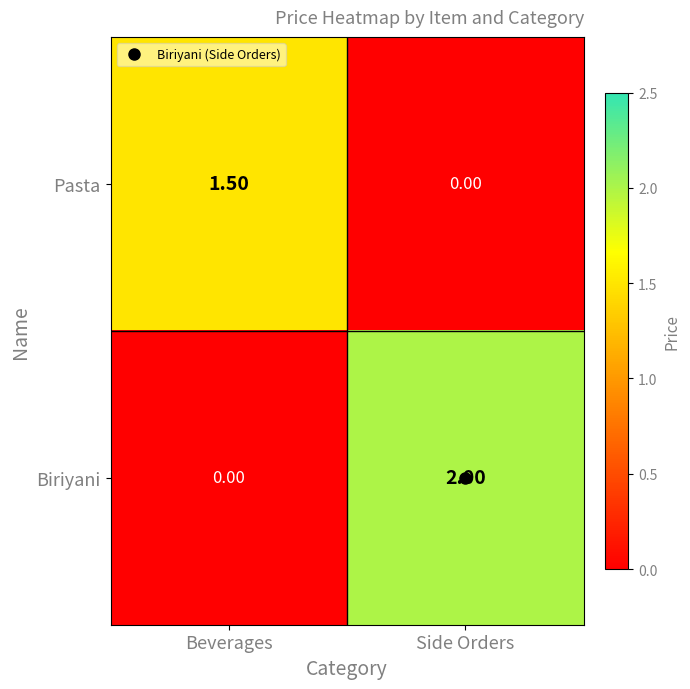

What is the spread (max minus min) of values at Side Orders?

2.0